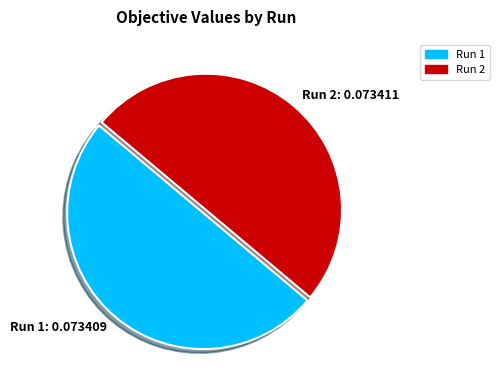

Count the number of slices in the pie.

2